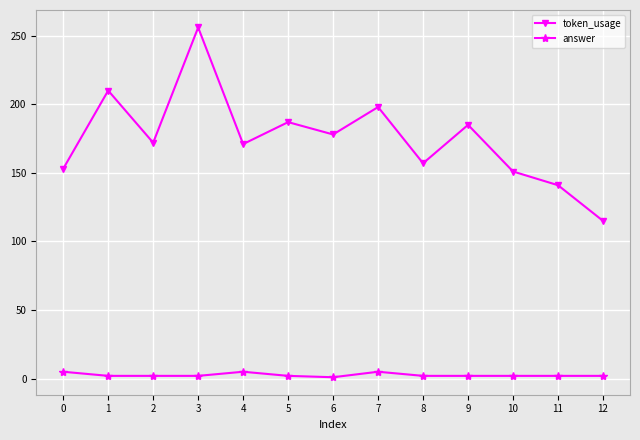

The value of token_usage at 0 is 153. True or false?

True